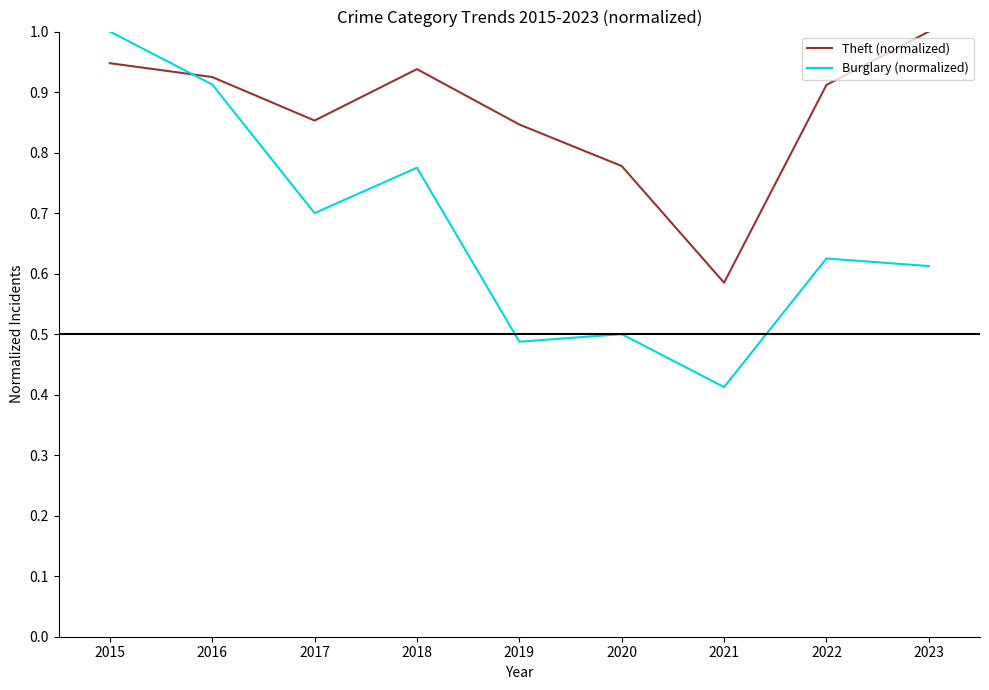

How many series are shown in this chart?

2